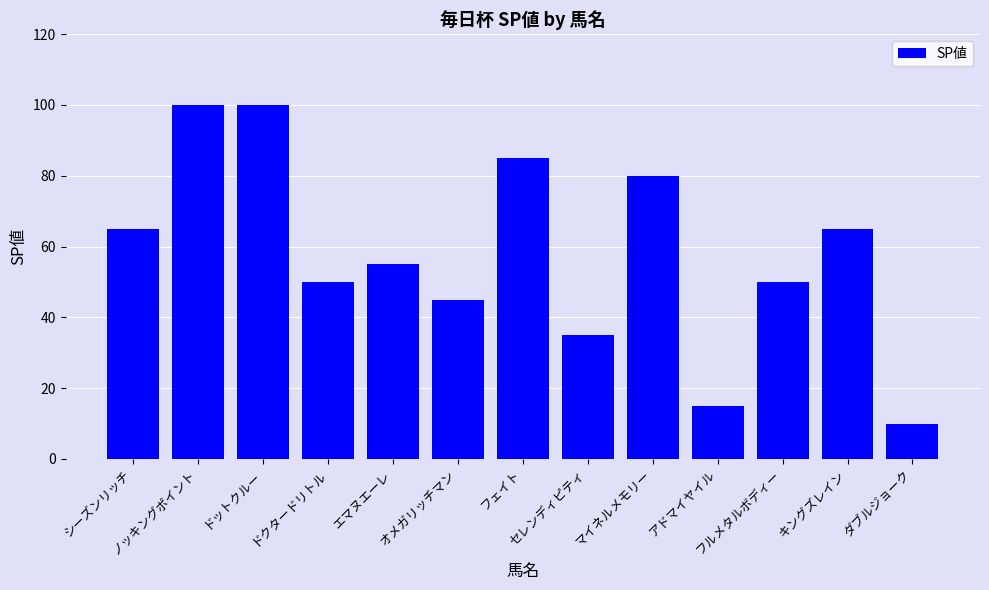

What is the label of the 1st bar from the left?

シーズンリッチ